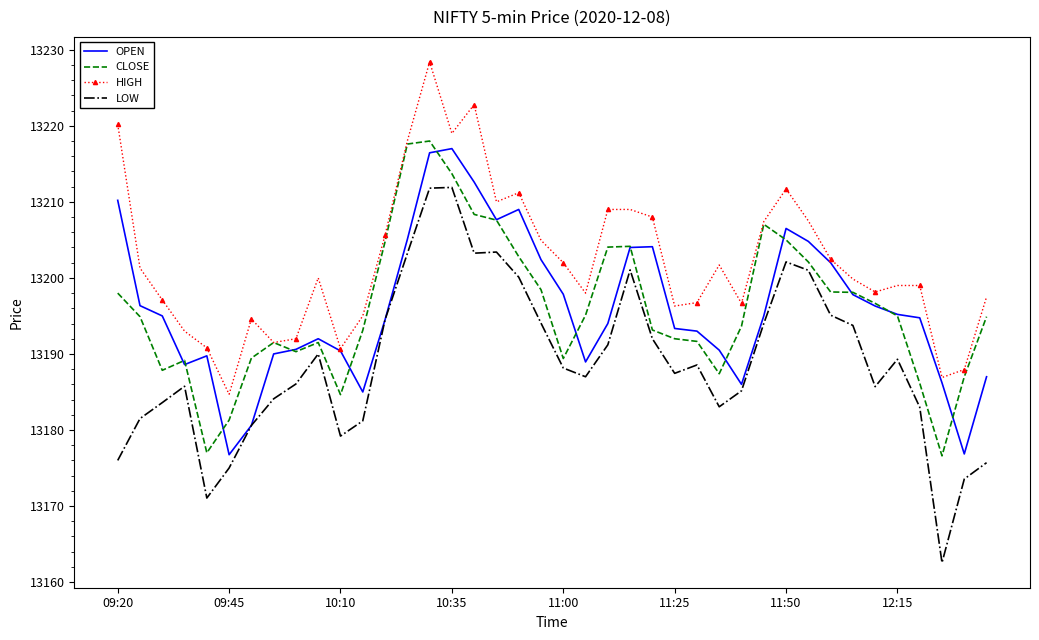

What is the sum of all CLOSE values?

527837.2